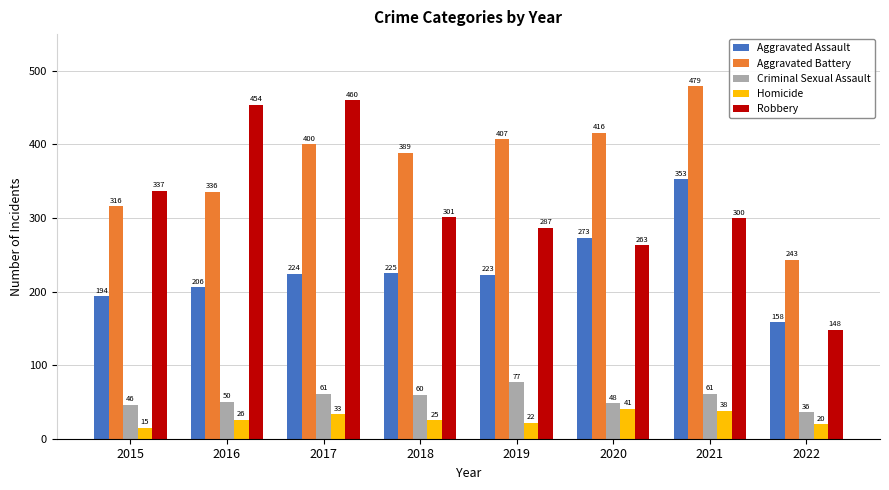

Rank the series at 2022 from lowest to highest value.

Homicide, Criminal Sexual Assault, Robbery, Aggravated Assault, Aggravated Battery